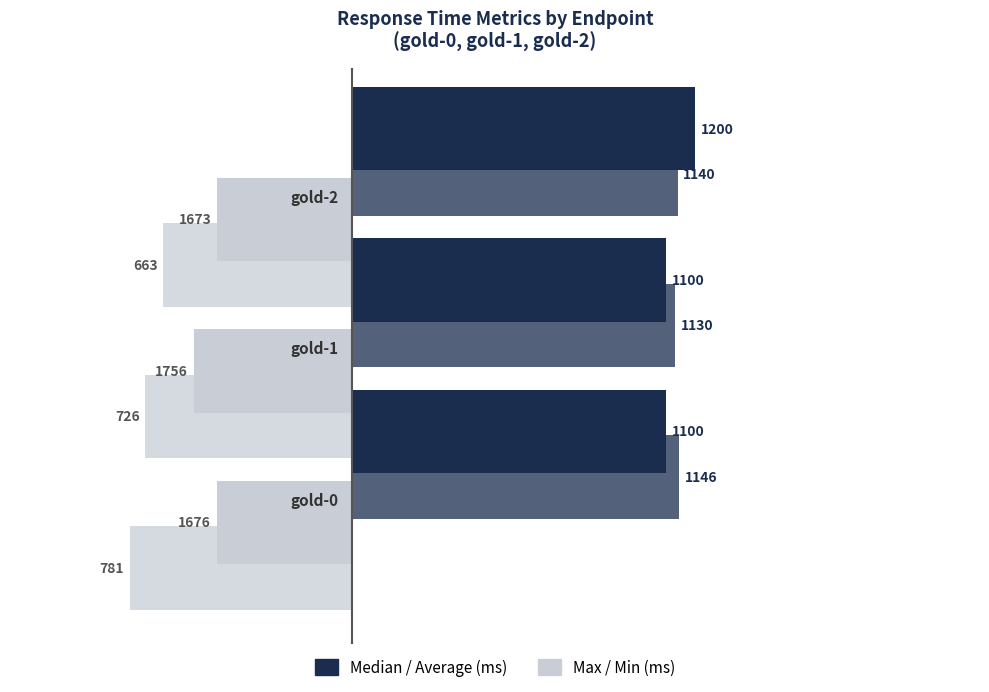

What is the sum of all Median response time values?

3400